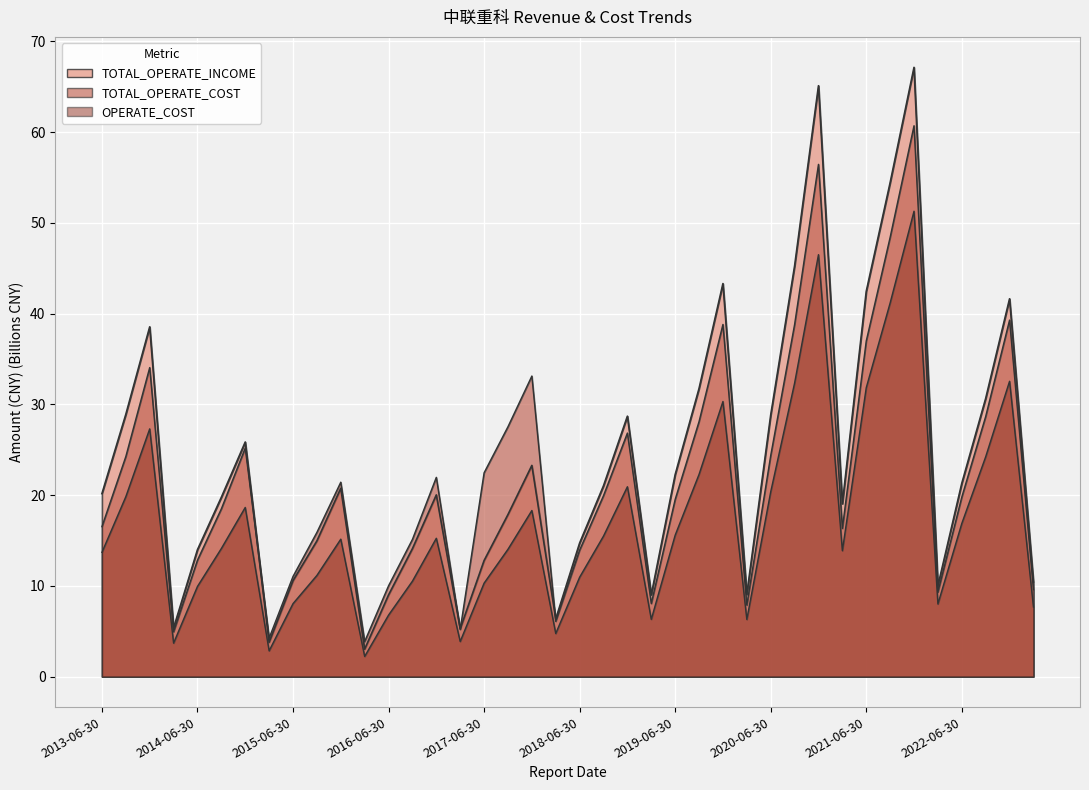

Where is the first local minimum for TOTAL_OPERATE_INCOME?

2014-03-31